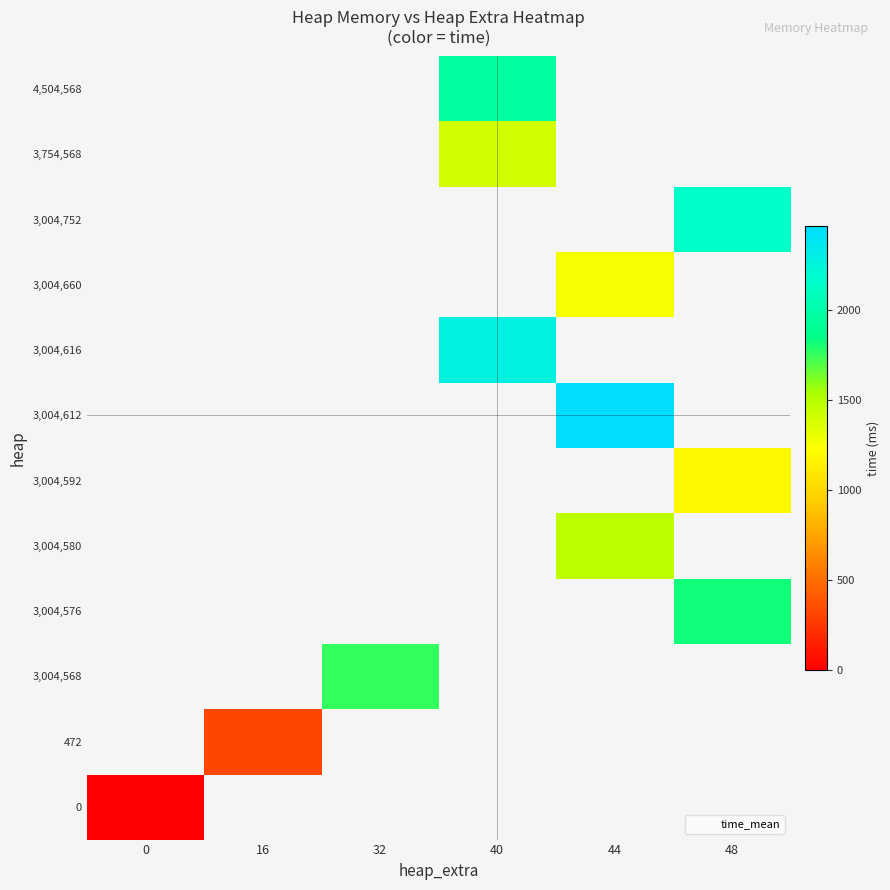

Is the value of 3,004,752 at 44 greater than the value of 4,504,568 at 32?

No